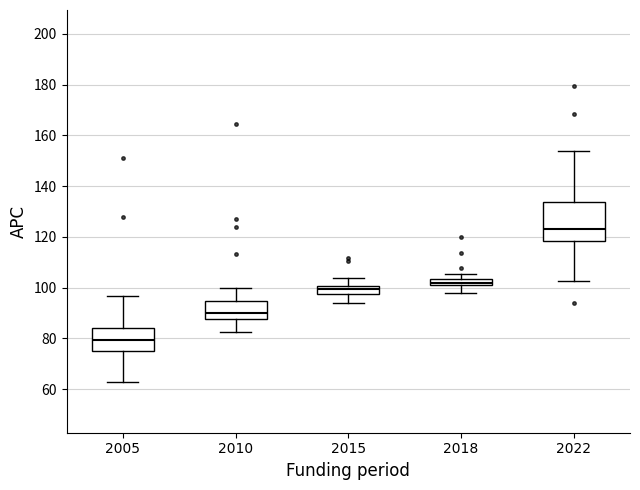

Which box's median line is the highest?

2022